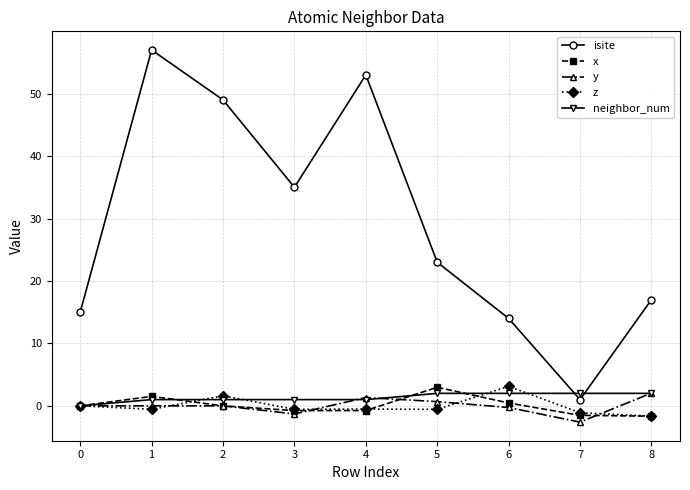

What is the sum of the y values at 4 and 6?

1.1